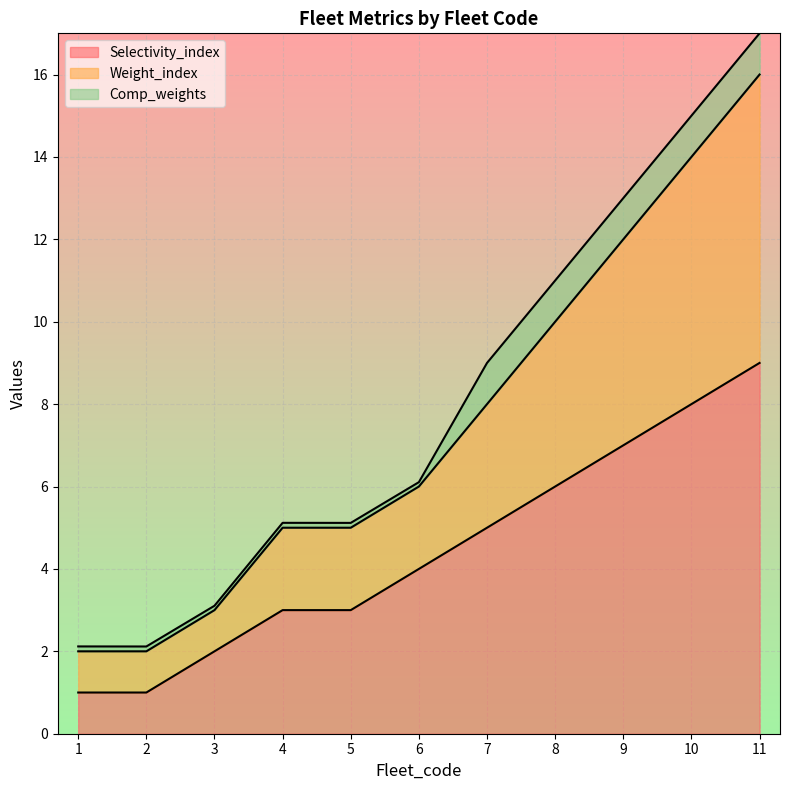

True or false: Weight_index and Selectivity_index cross at least once.

False